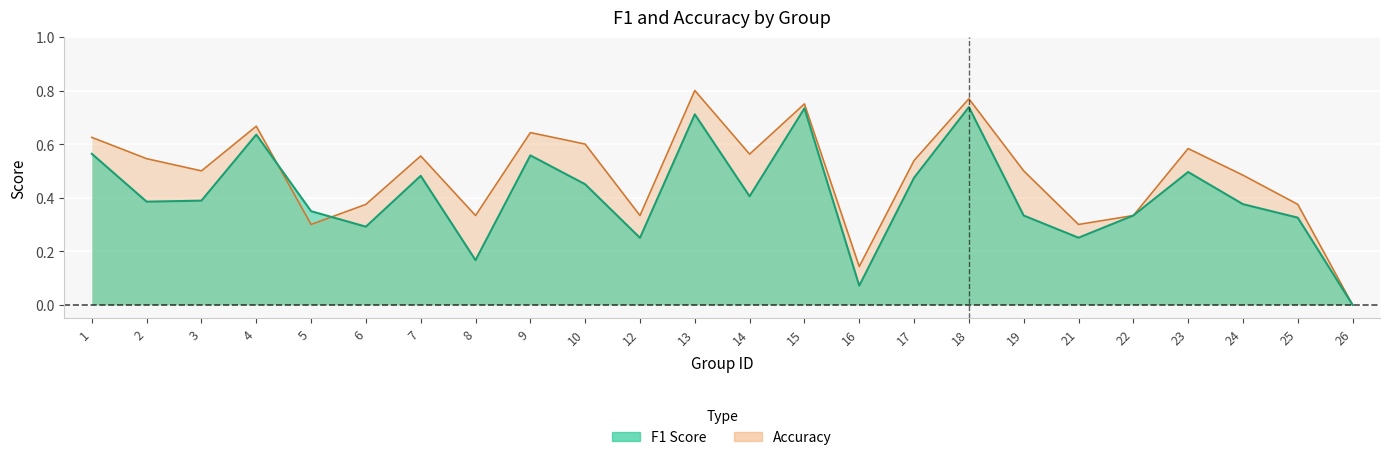

The accuracy series shows 0.4 at 25. True or false?

True